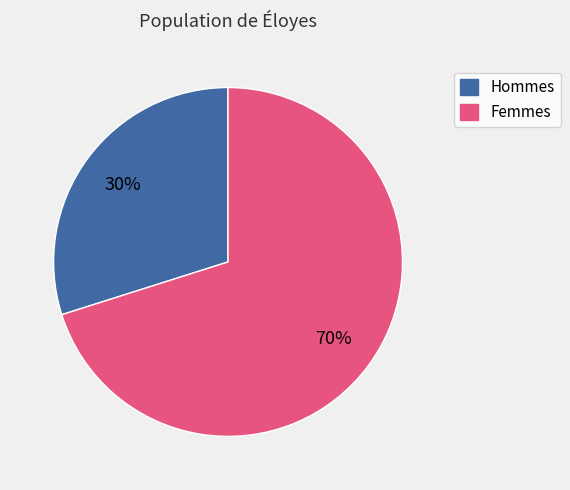

How many segments does this pie chart have?

2